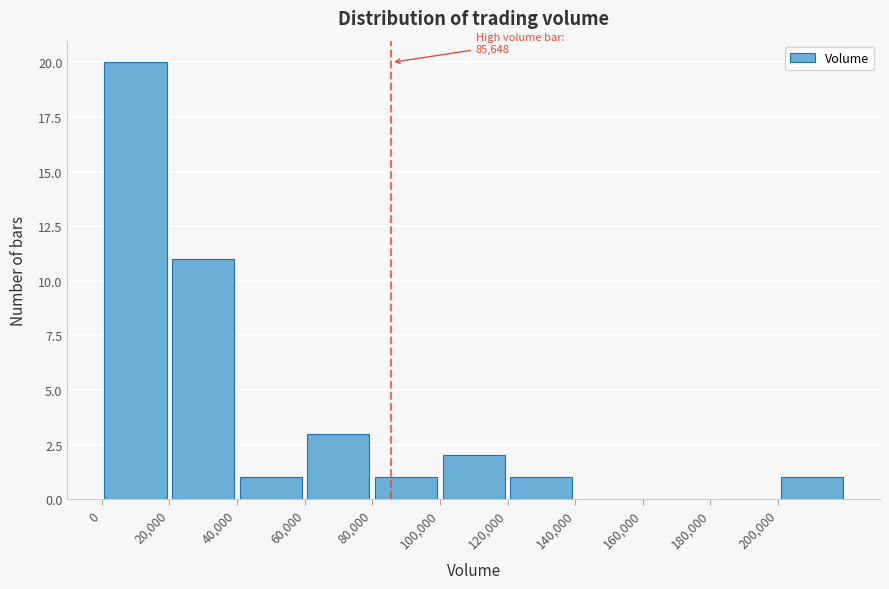

Which range on the x-axis has the tallest bar?

0 to 20000